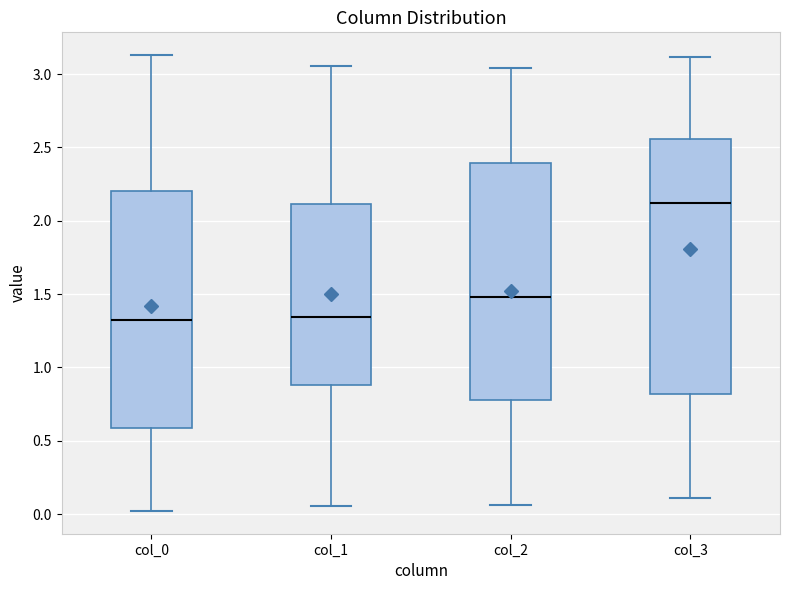

Reading left to right, transcribe this box plot: for each box, give where its median line is, the range the box spans, and where its two whiskers end, as read against the y-axis. The values are not printed on the chart, so give them approximately, as read against the axis.

col_0: median 1.30, box 0.60 to 2.20, whiskers 0.00 to 3.15
col_1: median 1.35, box 0.90 to 2.10, whiskers 0.05 to 3.05
col_2: median 1.50, box 0.80 to 2.40, whiskers 0.05 to 3.05
col_3: median 2.10, box 0.80 to 2.55, whiskers 0.10 to 3.10